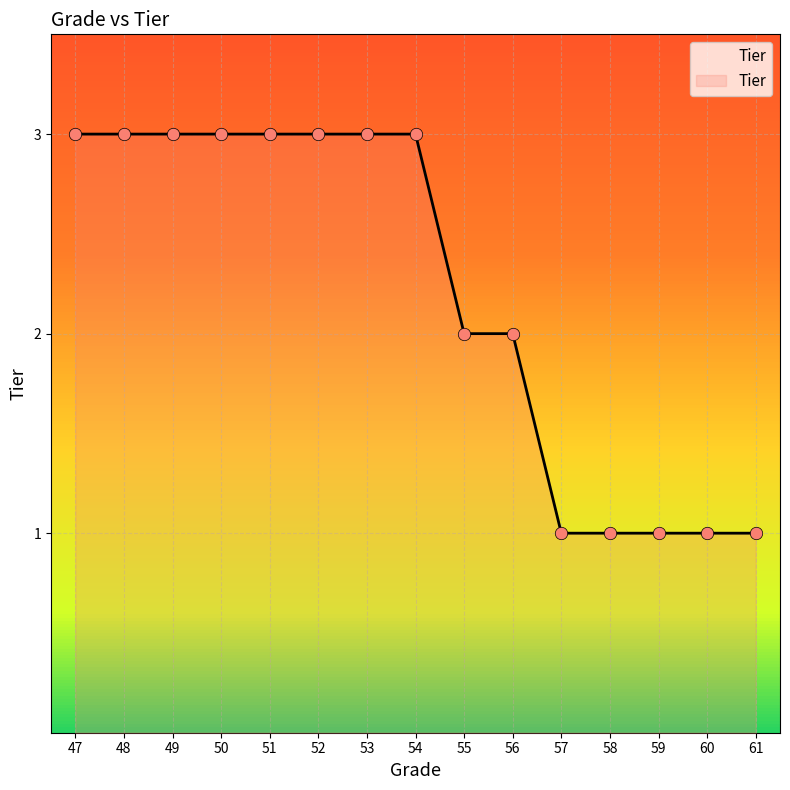

What is the change in value from 59 to 49?

+2